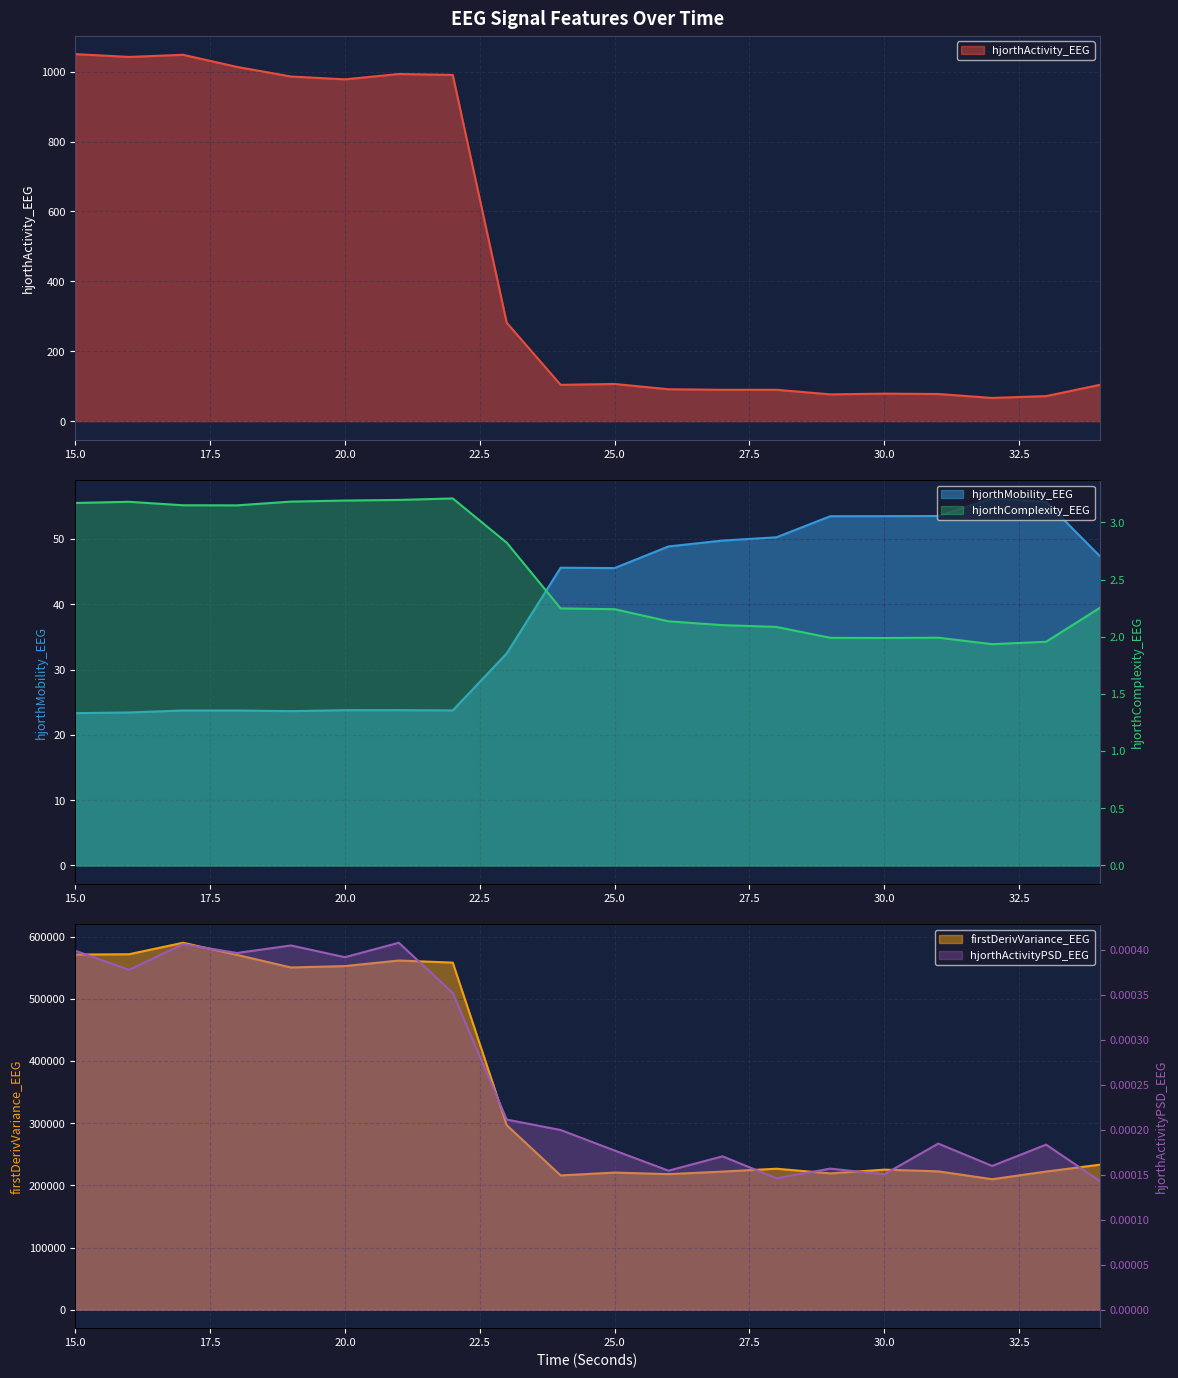

Where does the hjorthComplexity_EEG series first go above 2?

15